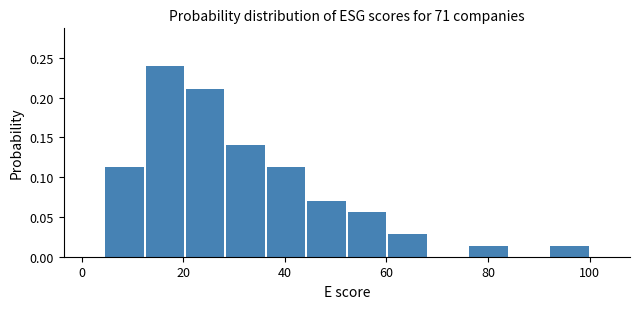

Read against the x-axis, roughly where is the centre of the tallest bar?

16